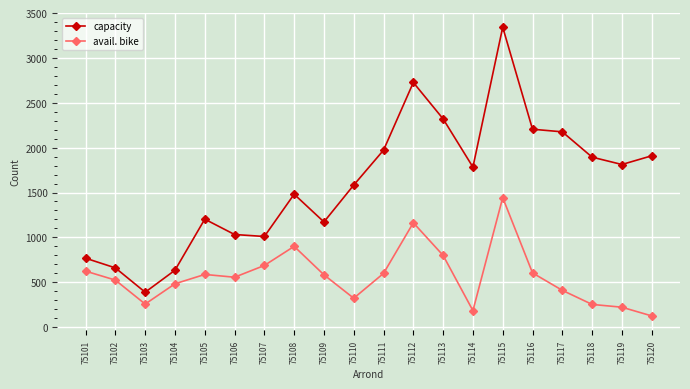

At which label is avail. bike closest to 784?

75113